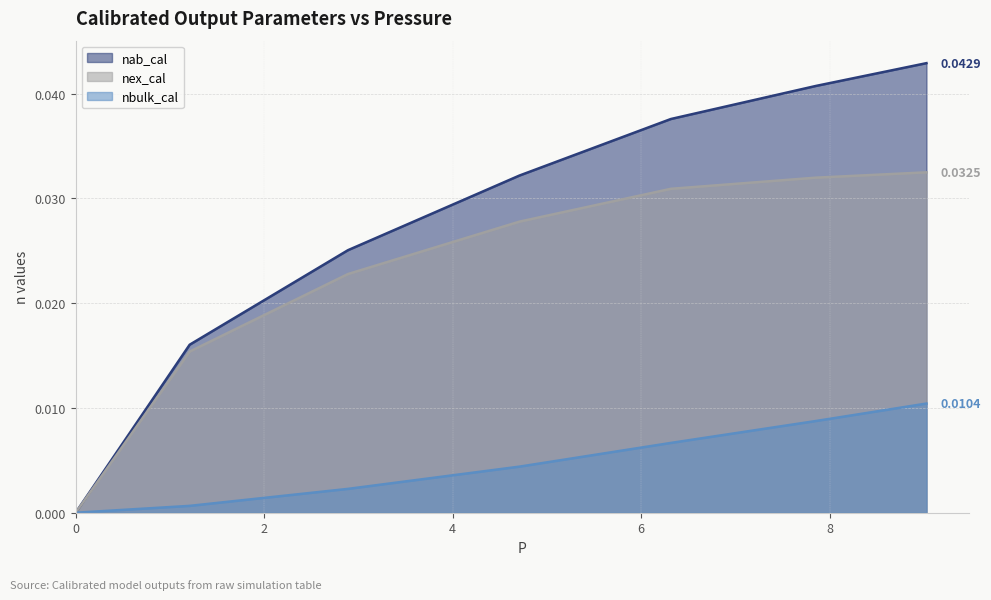

What position from the left is 1.2096904915148277?

2